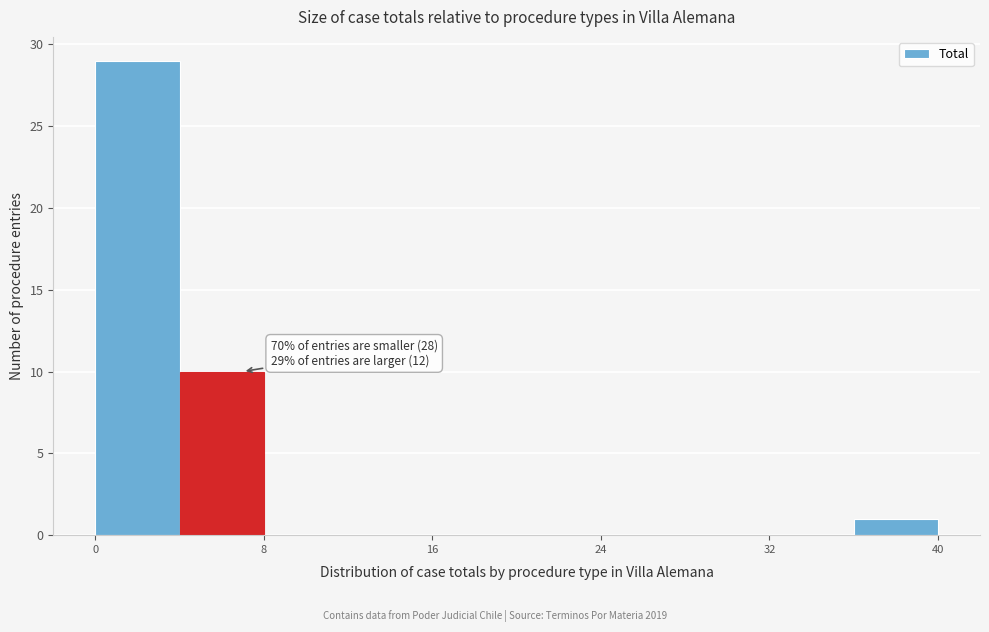

Over which range of the x-axis is the bar tallest?

0 to 4